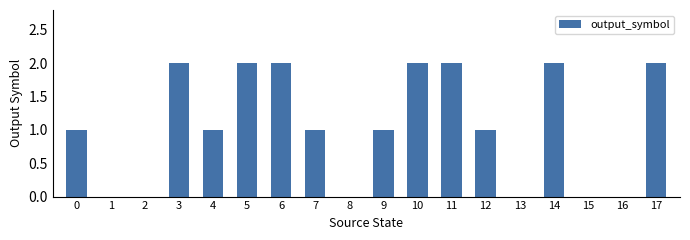

Approximately how many times larger is the value at 14 compared to 4?

2.0